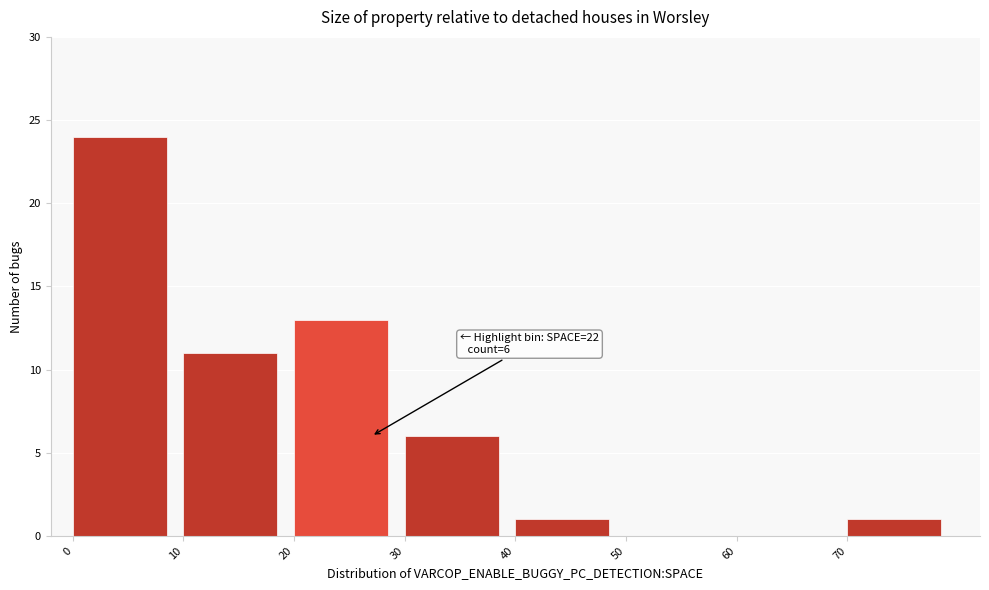

Over which range of the x-axis is the bar tallest?

0 to 10